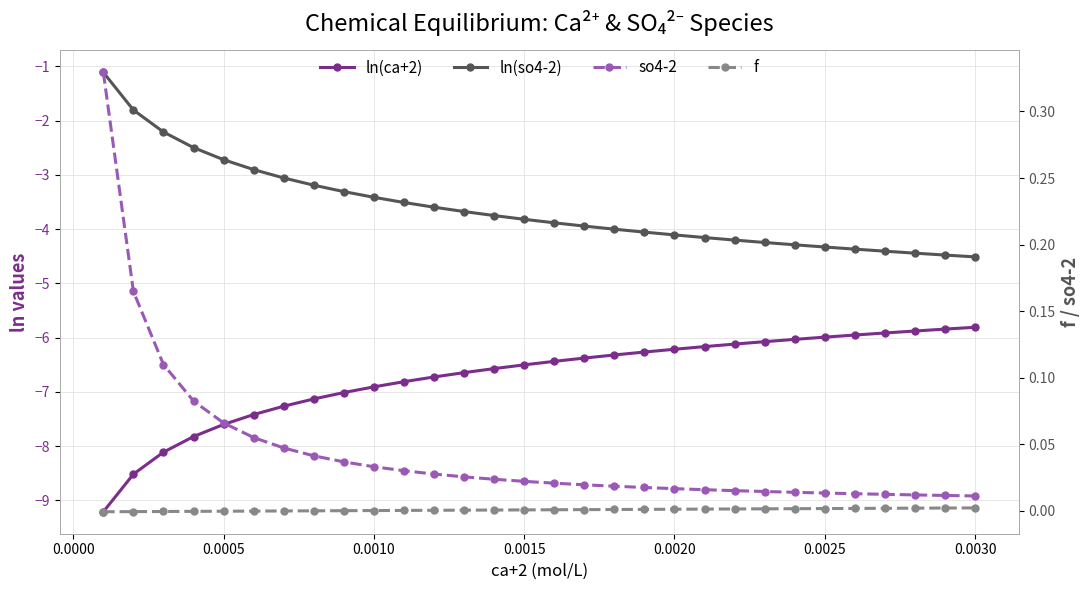

What is the sum of all ln(so4-2) values?

-108.0